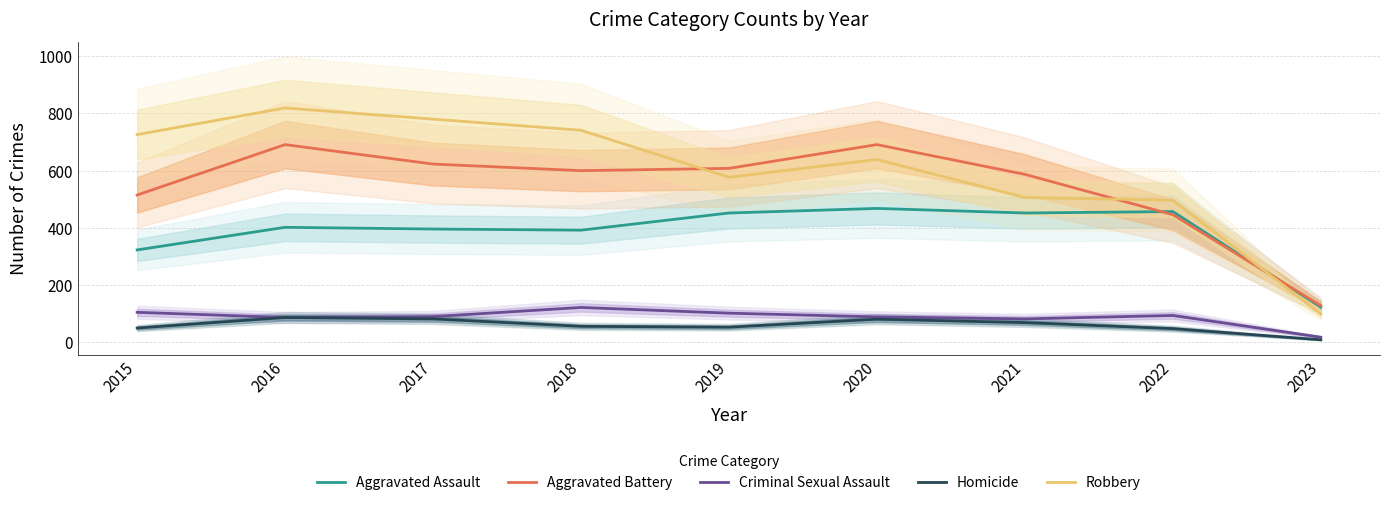

Reading left to right, extract all data points from this chart.

Aggravated Assault: 323	402	396	392	452	468	452	457	123
Aggravated Battery: 515	691	623	600	608	691	587	446	128
Criminal Sexual Assault: 105	87	90	122	102	89	82	94	18
Homicide: 50	87	82	56	53	81	69	48	9
Robbery: 726	819	780	741	577	639	506	497	99